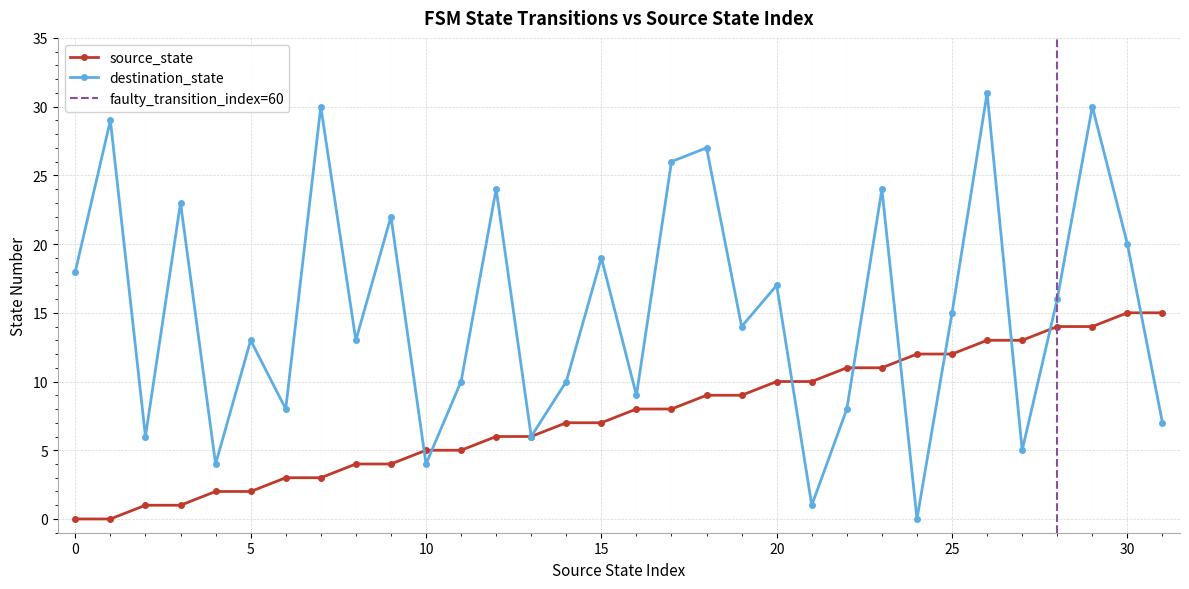

Which series ends up on top after the final intersection of destination_state and source_state?

source_state